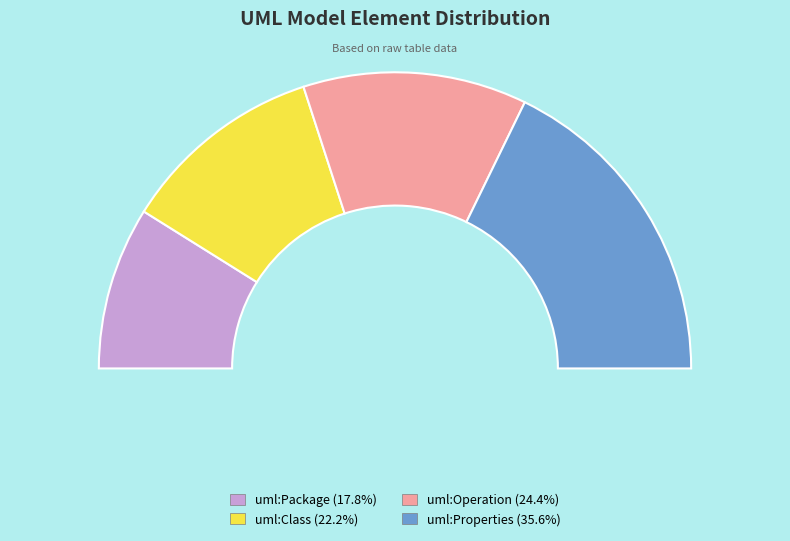

Is uml:Class the majority of the pie?

No